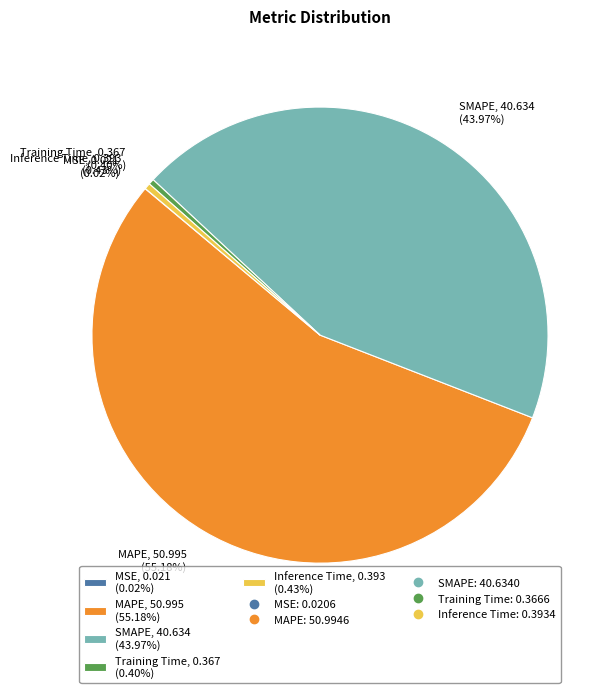

Is the sum of MAPE and Inference Time greater than half?

Yes